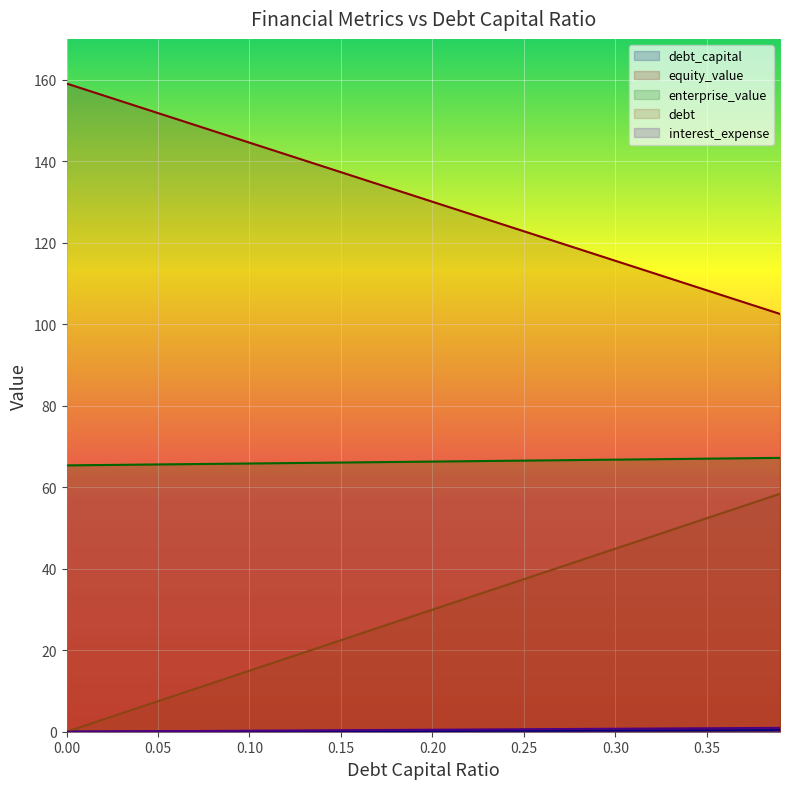

The value of equity_value at 0.05 is 232.8. True or false?

False